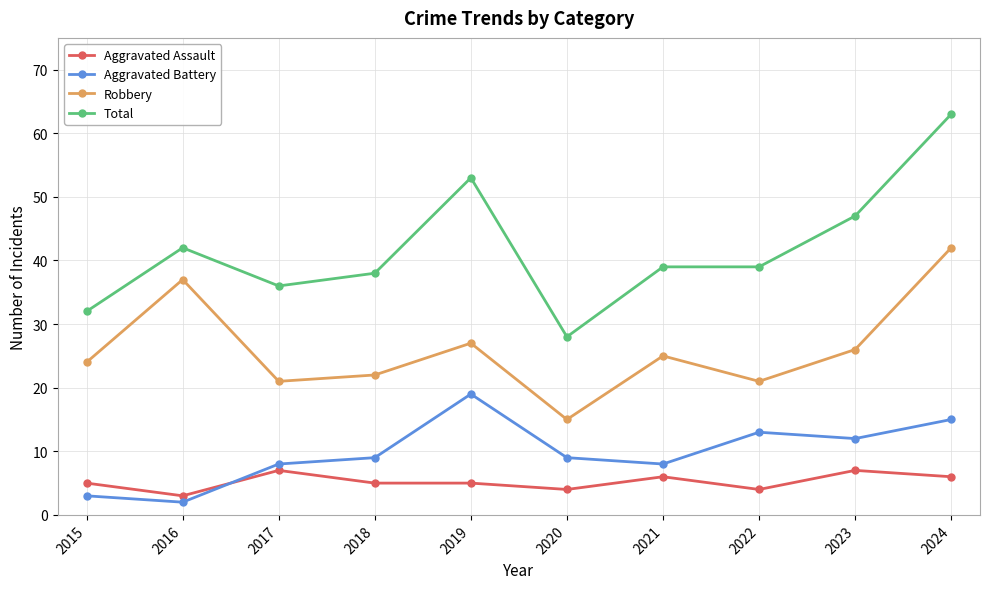

True or false: Aggravated Battery and Total cross at least once.

False